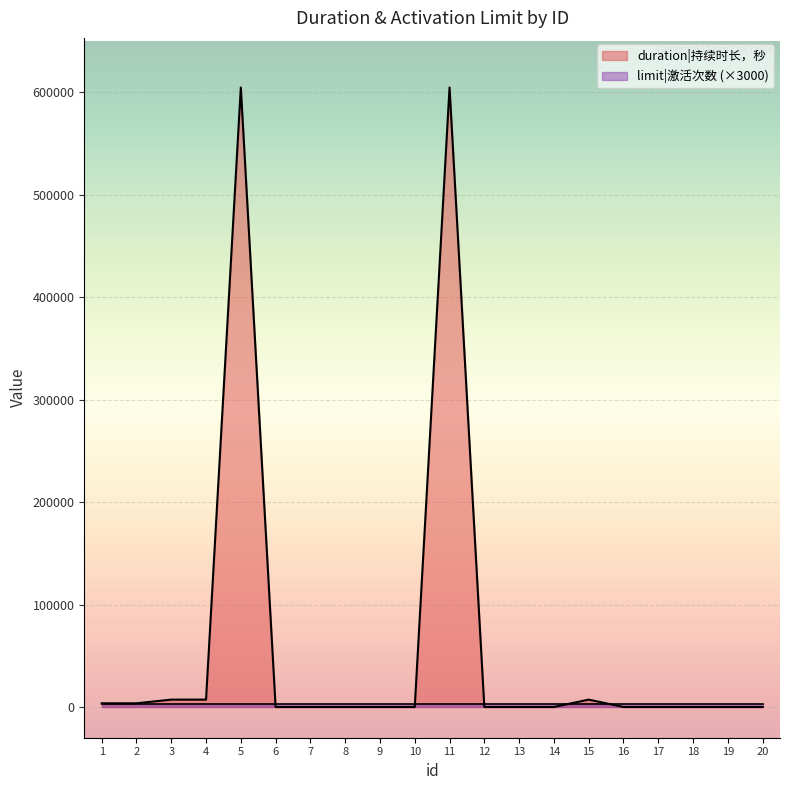

List the labels in order of value, smallest first.

6, 7, 8, 9, 10, 12, 13, 14, 16, 17, 18, 19, 20, 1, 2, 3, 4, 15, 5, 11